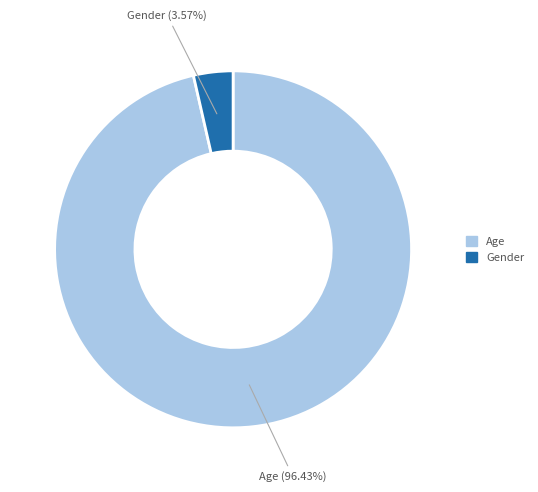

What is the majority slice?

Age